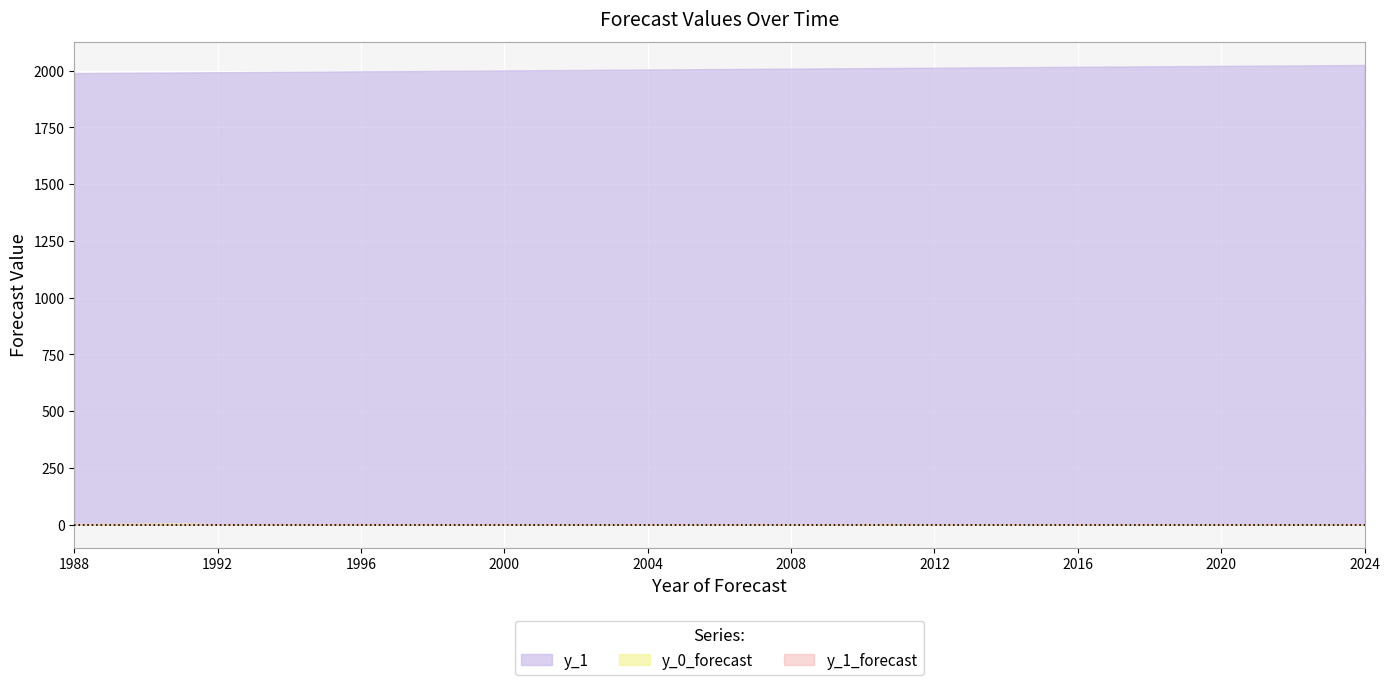

The value of y_1 at 2015 is 2016.0. True or false?

True